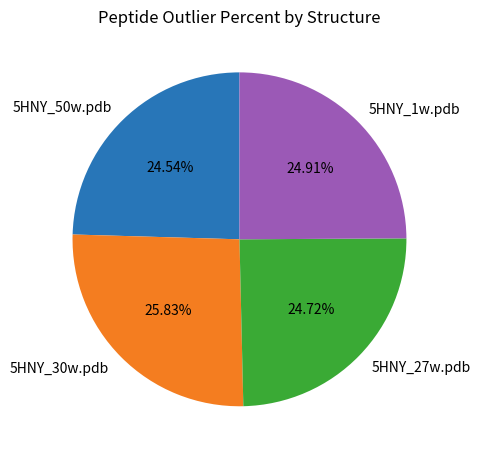

Is 5HNY_30w.pdb the majority of the pie?

No